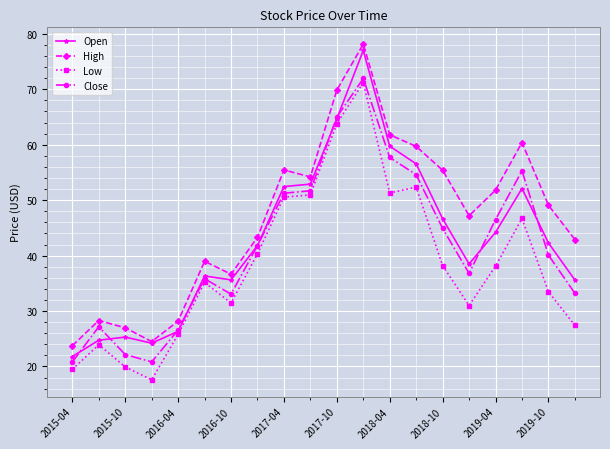

True or false: High and Low intersect in this chart.

False